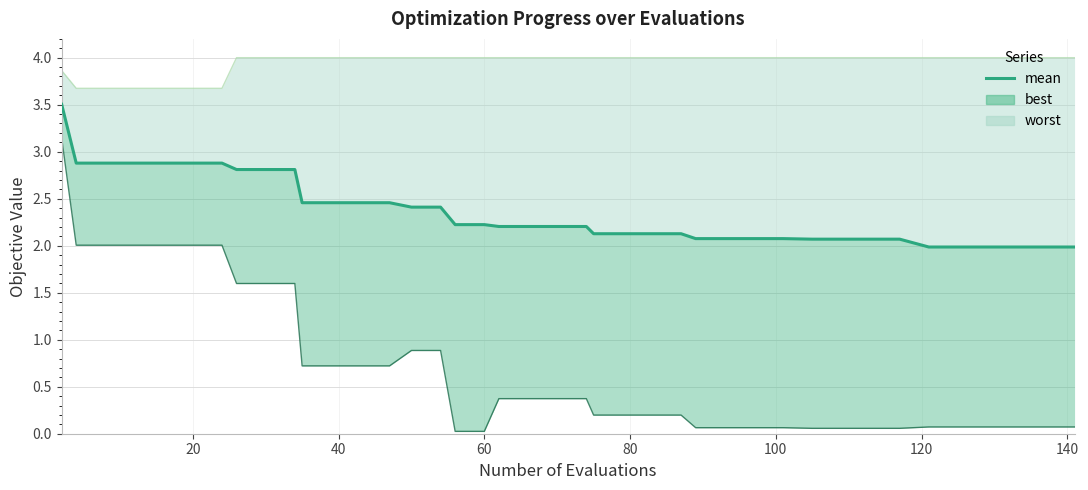

The value at 100 is 4.5. True or false?

False